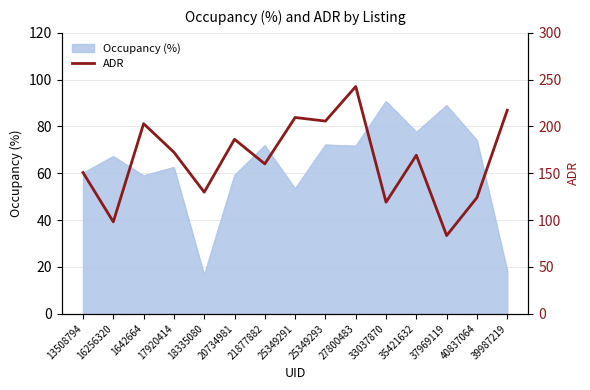

The value at 39987219 is 217.3. True or false?

True